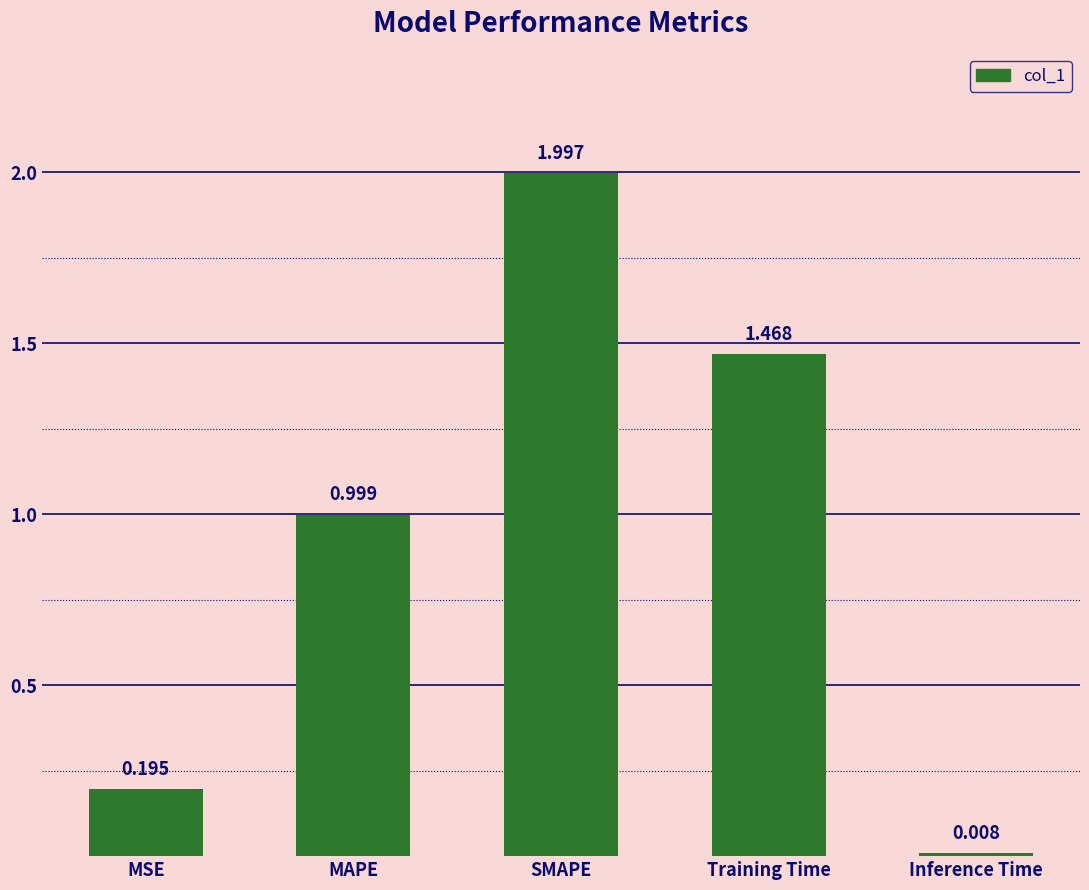

Count the number of categories in the chart.

5